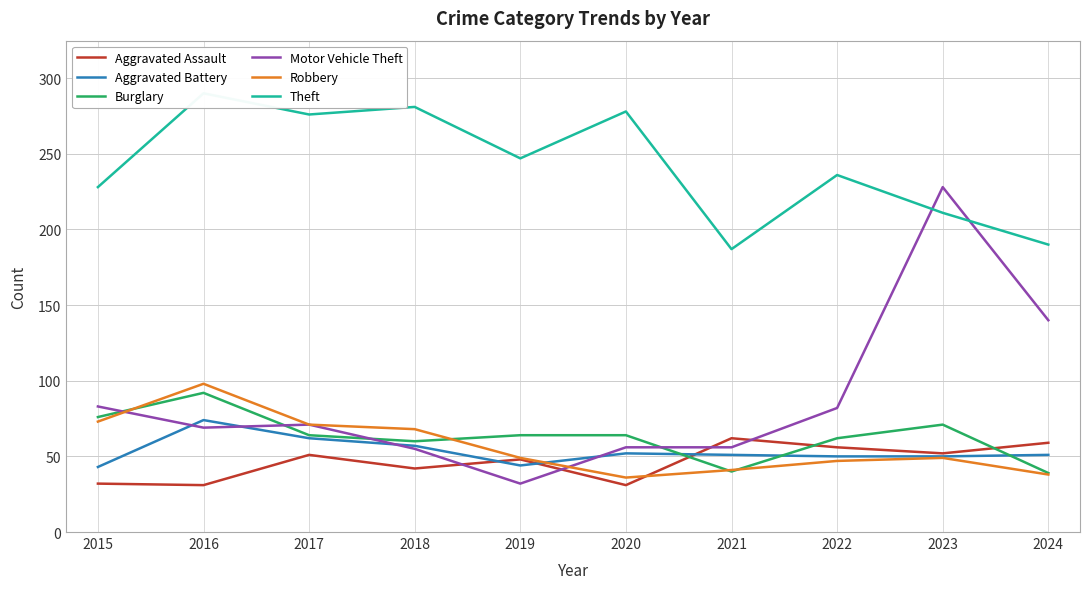

Rank the series by their maximum value, from lowest to highest.

Aggravated Assault, Aggravated Battery, Burglary, Robbery, Motor Vehicle Theft, Theft